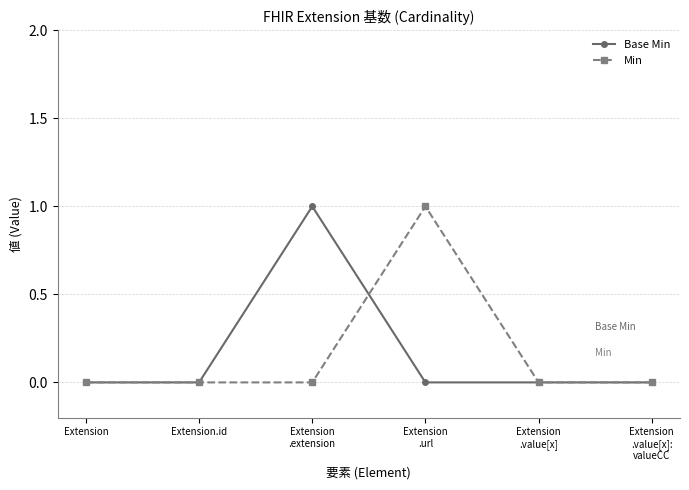

The Base Min series shows 0 at Extension. True or false?

True